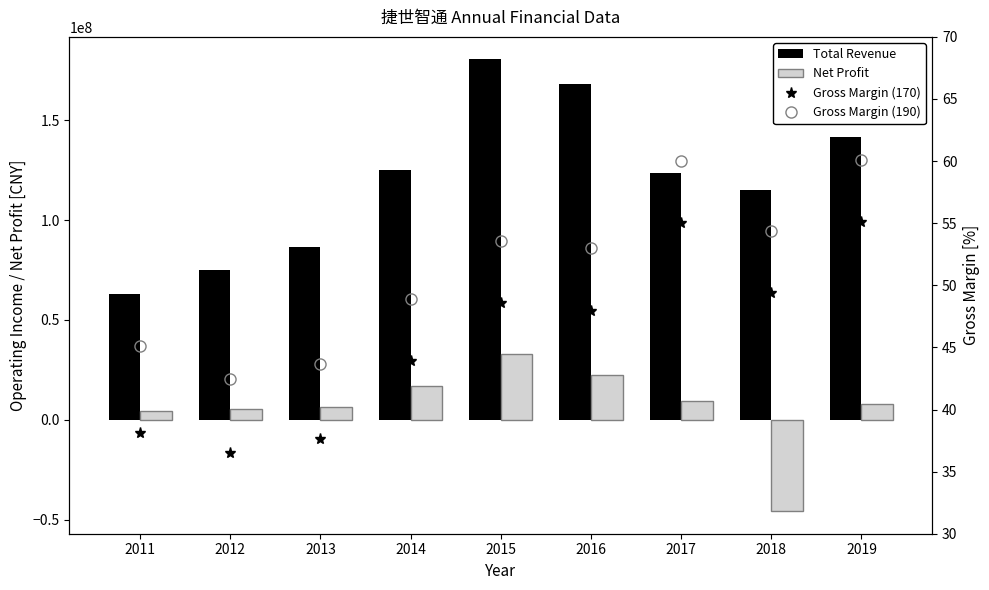

Reading left to right, list all the values displayed in this chart.

Total Revenue: 62773942.8	75177672.8	86724780.2	125139048.7	180407425.1	168320114.5	123393310.2	114960862.6	141702440.2
Net Profit: 4552113.0	5446987.3	6471652.8	16904993.1	33140177.8	22576259.8	9536292.7	-45811222.8	7706380.5
Gross Margin (170): 38.1	36.5	37.6	43.9	48.6	48.0	55.0	49.4	55.1
Gross Margin (190): 45.1	42.5	43.6	48.9	53.6	53.0	60.0	54.4	60.1